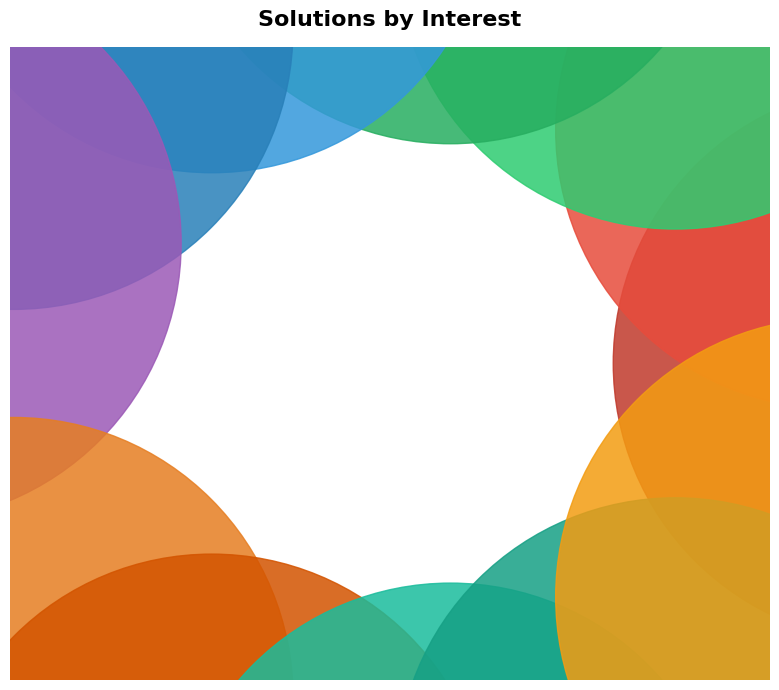

Count the number of slices in the pie.

13